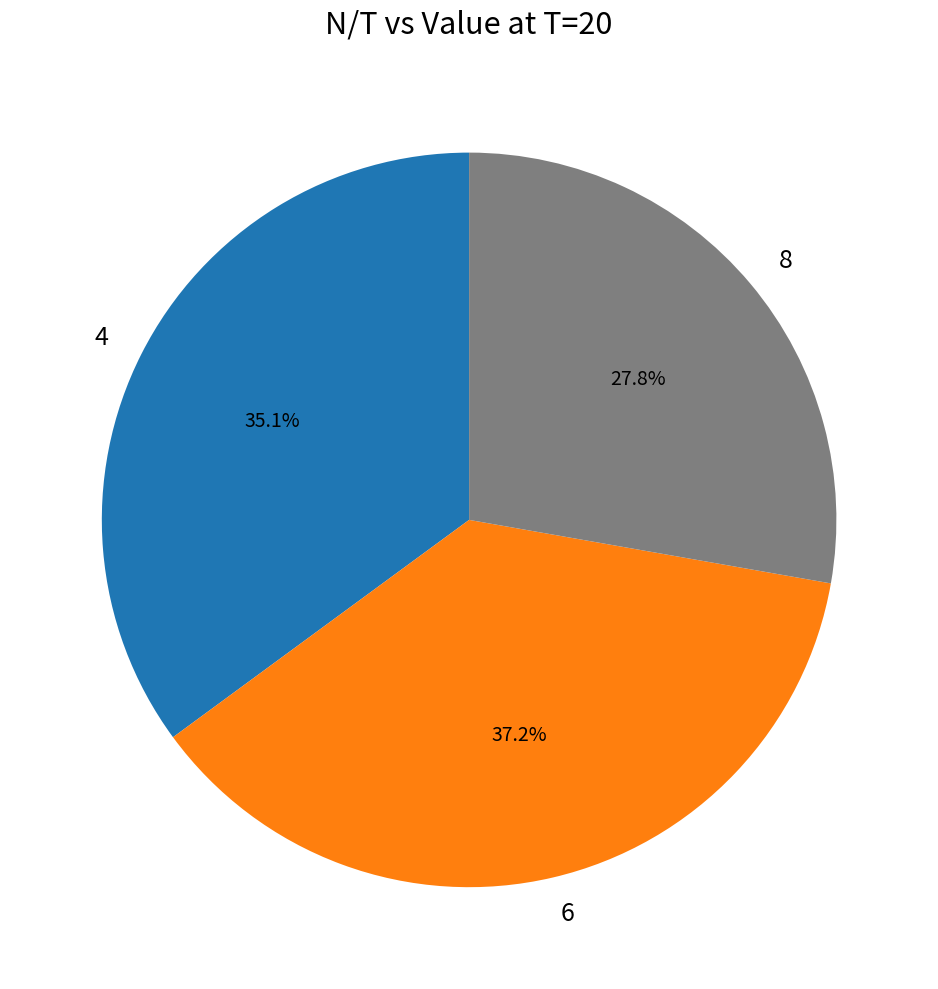

Rank the categories by value from lowest to highest.

8, 4, 6